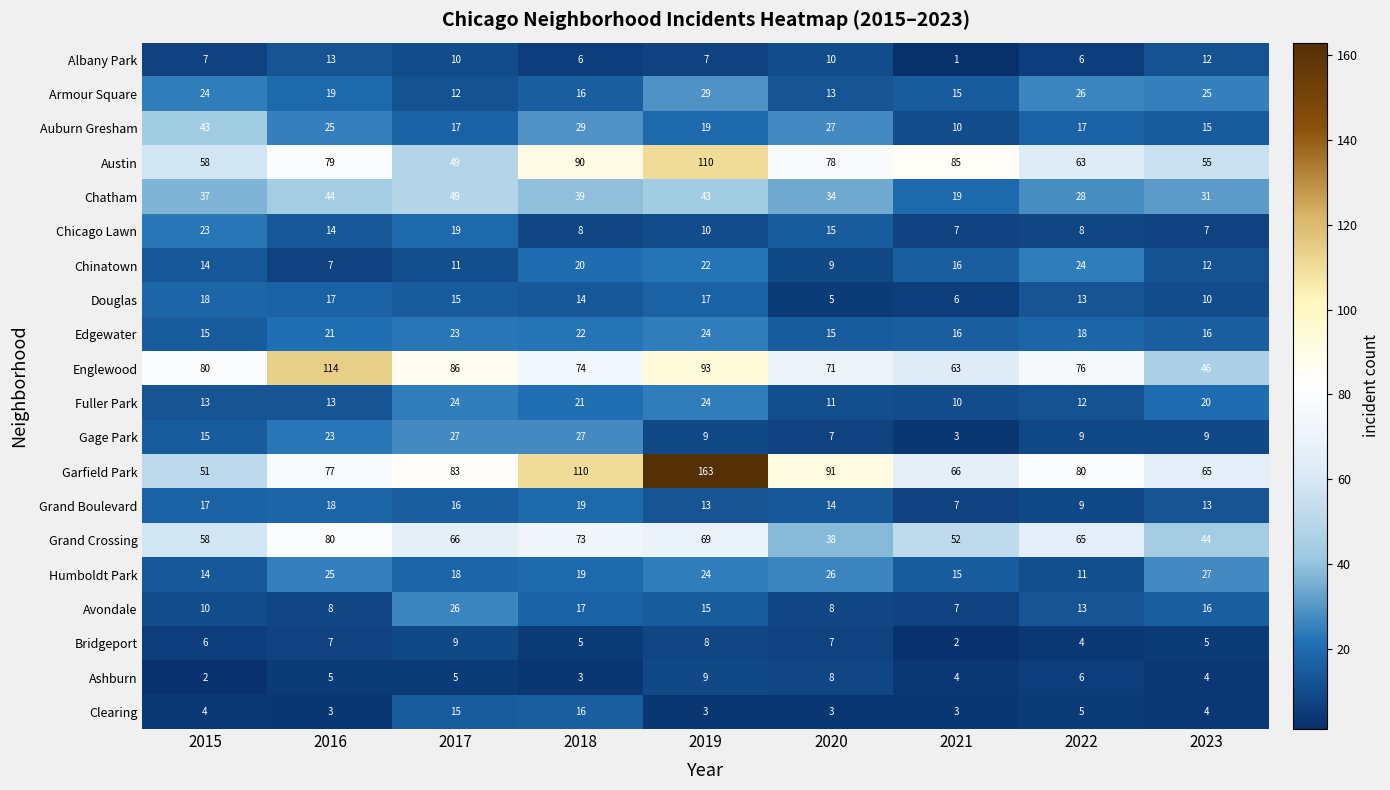

At which category is the sum across all series the highest?

2019